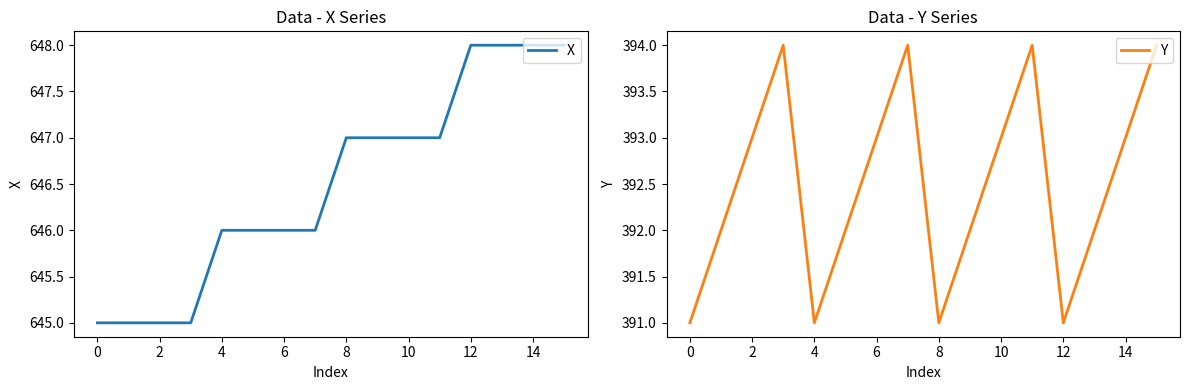

True or false: Y has a value of 203 at 0.

False